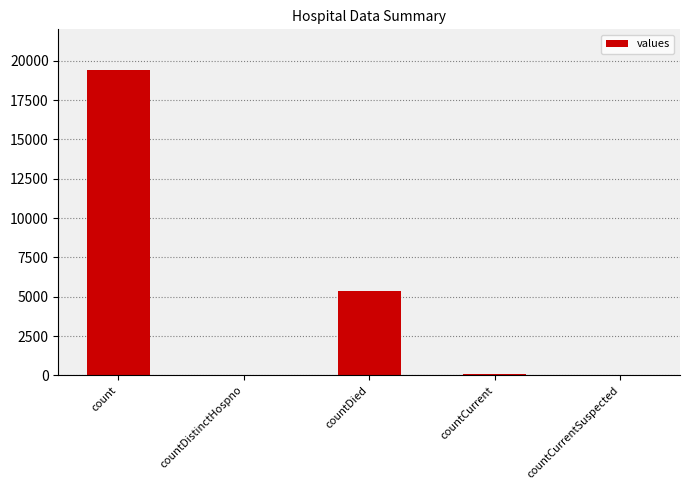

What is the difference between the values at countCurrent and countDistinctHospno?

22